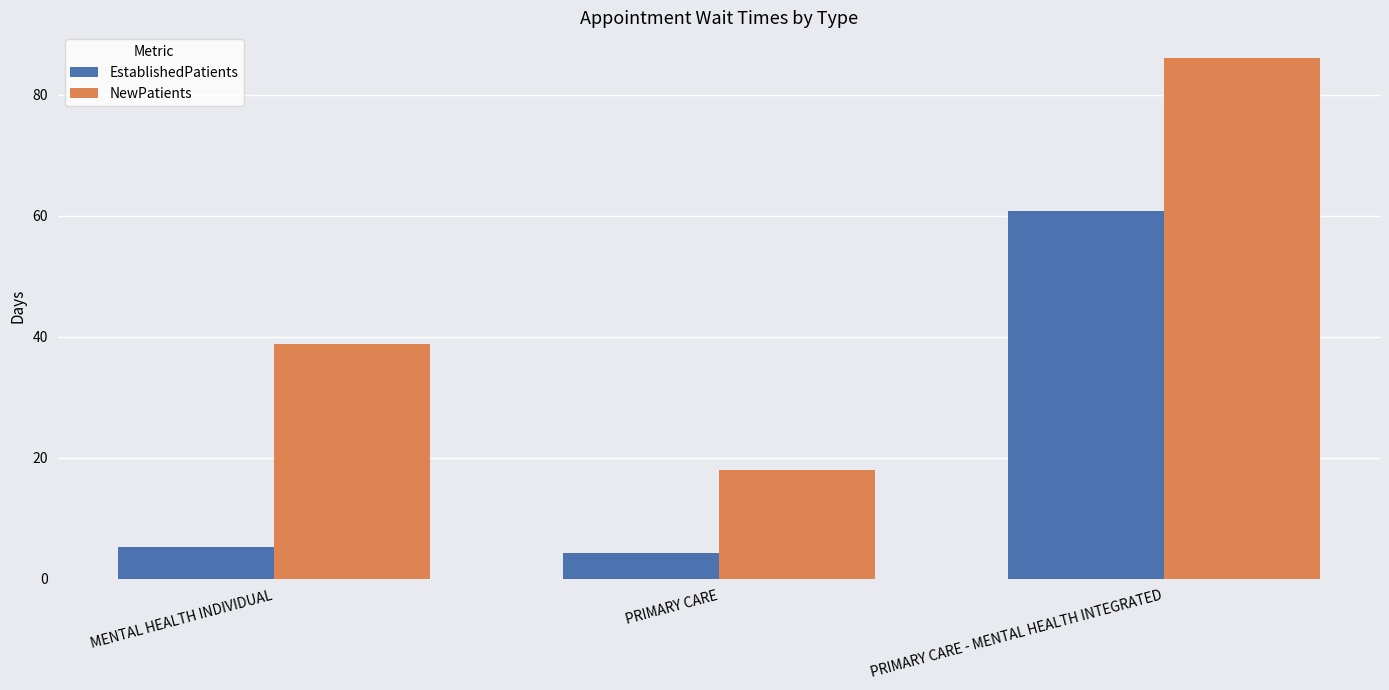

Reading left to right, list all the values displayed in this chart.

EstablishedPatients: 5.2	4.2	60.8
NewPatients: 38.8	17.9	86.0